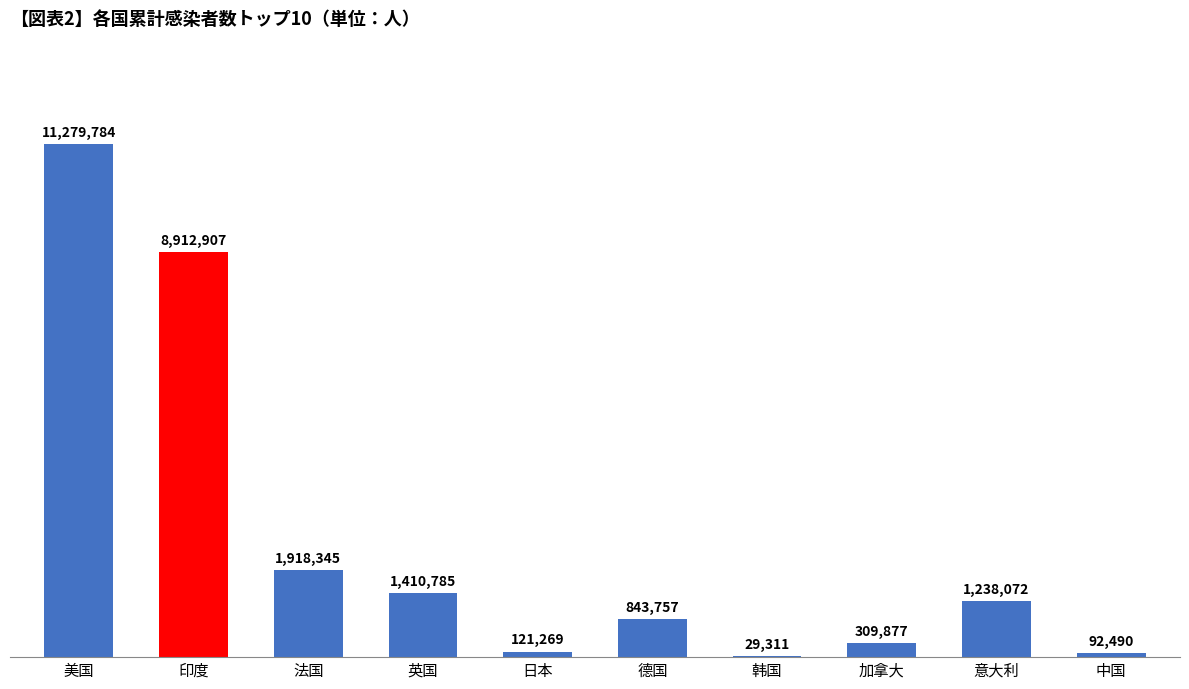

Rank the categories by value from highest to lowest.

美国, 印度, 法国, 英国, 意大利, 德国, 加拿大, 日本, 中国, 韩国